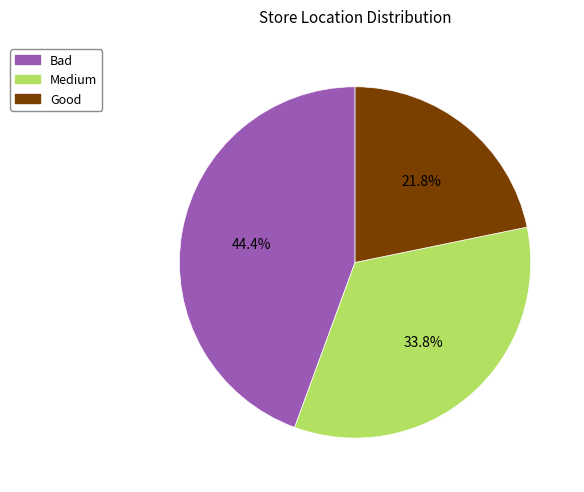

What percentage is NOT represented by Bad?

55.6%